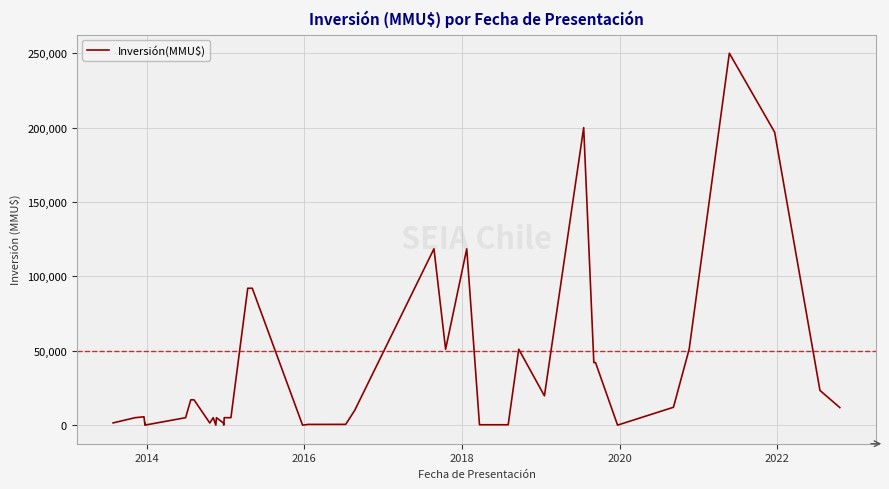

How many interior local valleys (lower than both neighbors) does the data have?

9